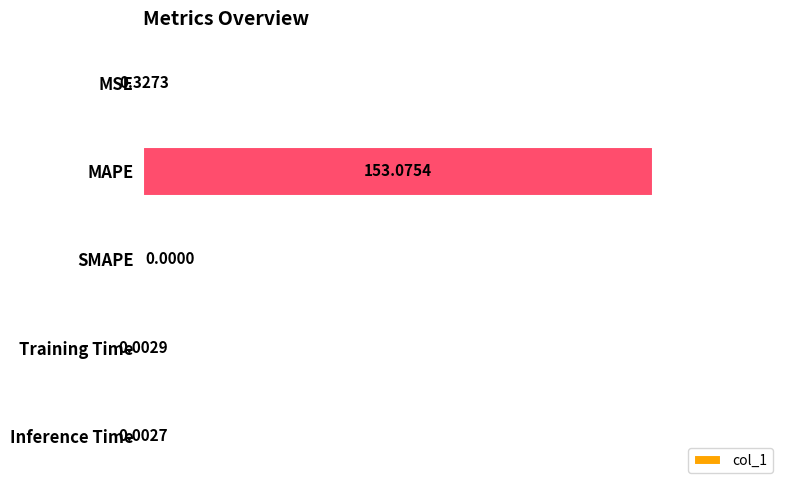

Which has a higher value, MAPE or SMAPE?

MAPE